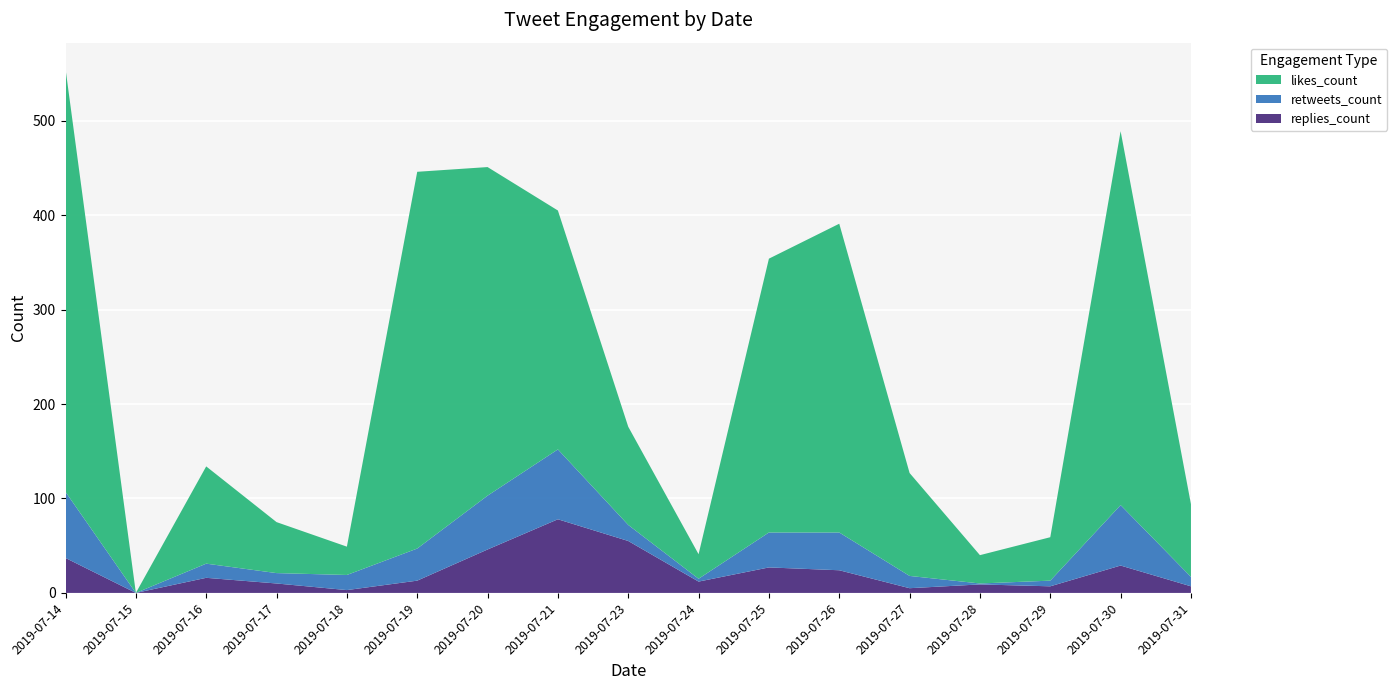

Reading left to right, list all the values displayed in this chart.

likes_count: 448	0	103	54	30	399	348	253	104	26	290	327	109	30	46	396	77
retweets_count: 70	0	15	11	16	34	57	74	17	3	37	40	13	1	6	64	10
replies_count: 37	0	16	10	3	13	46	78	55	12	27	24	5	9	7	29	7